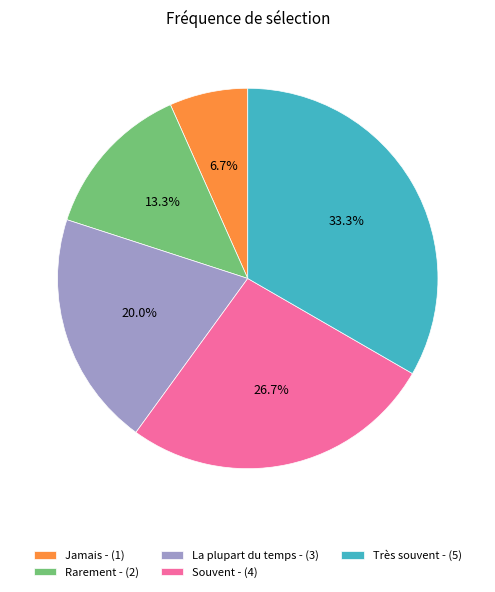

What percentage do La plupart du temps - (3) and Rarement - (2) together represent?

33.3%